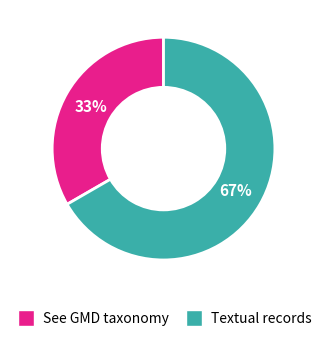

How many slices are in this pie chart?

2